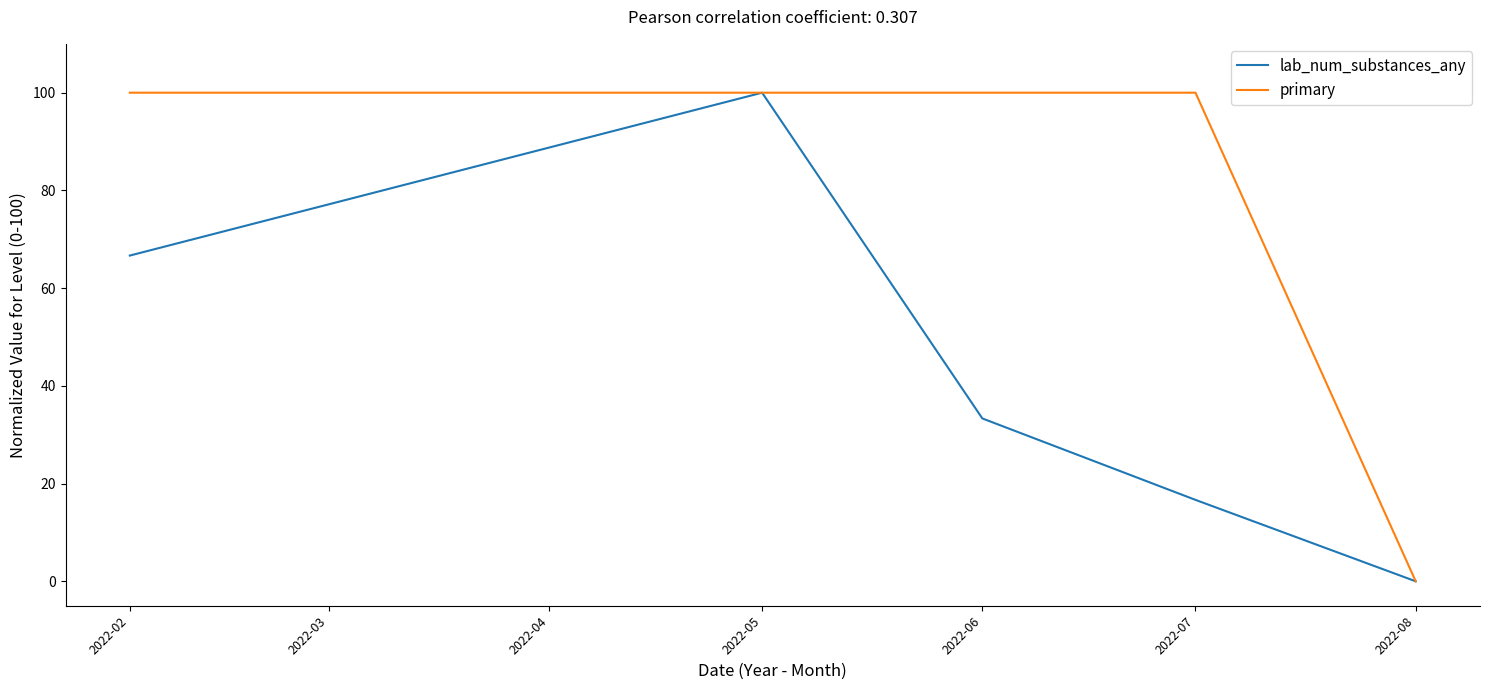

List the series in order of their overall mean, highest first.

primary, lab_num_substances_any